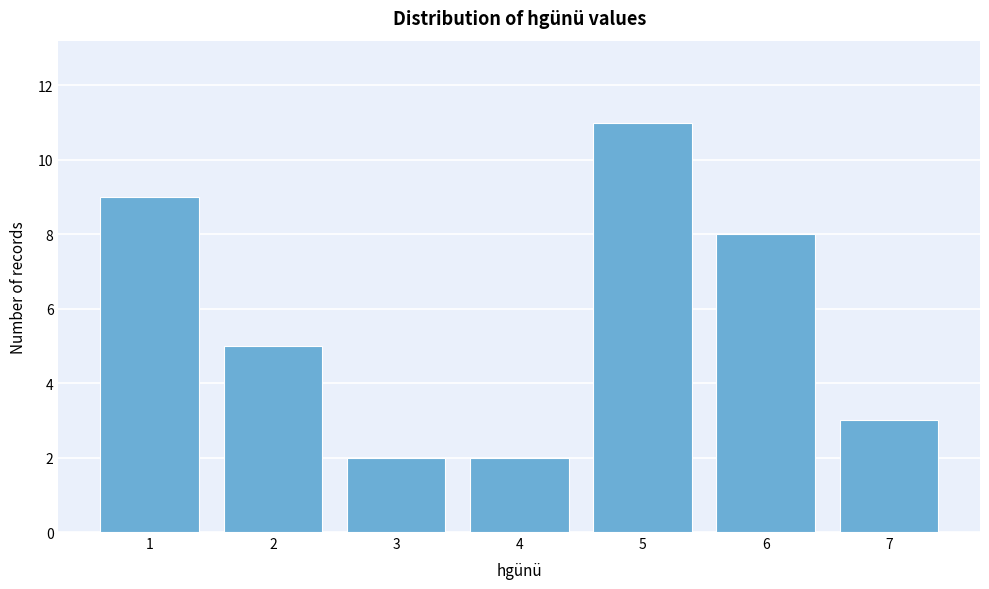

Reading right to left, list all the values displayed in this chart.

3	8	11	2	2	5	9